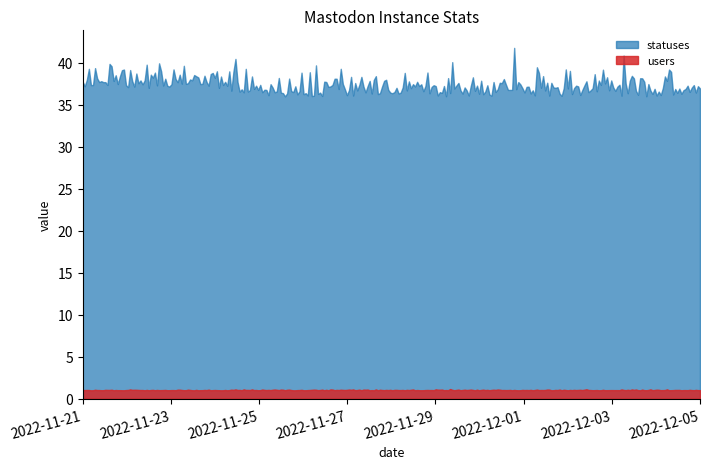

What is the total value across all series at 2022-12-03?

37